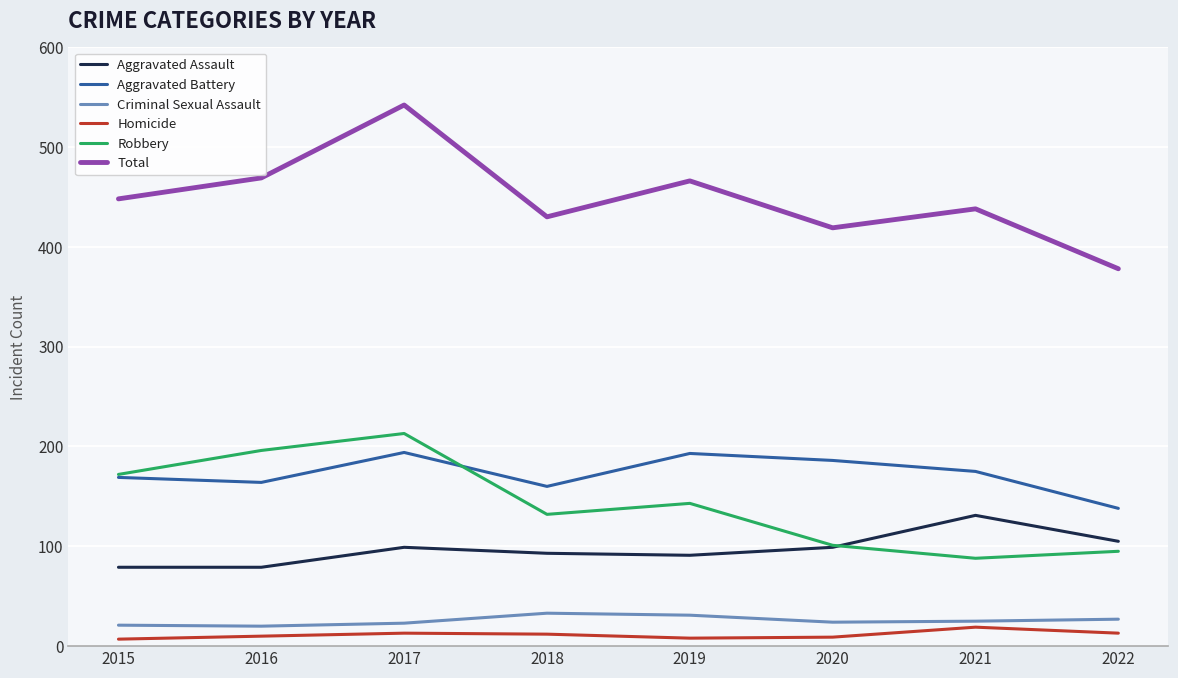

True or false: Homicide has a value of 8 at 2019.

True